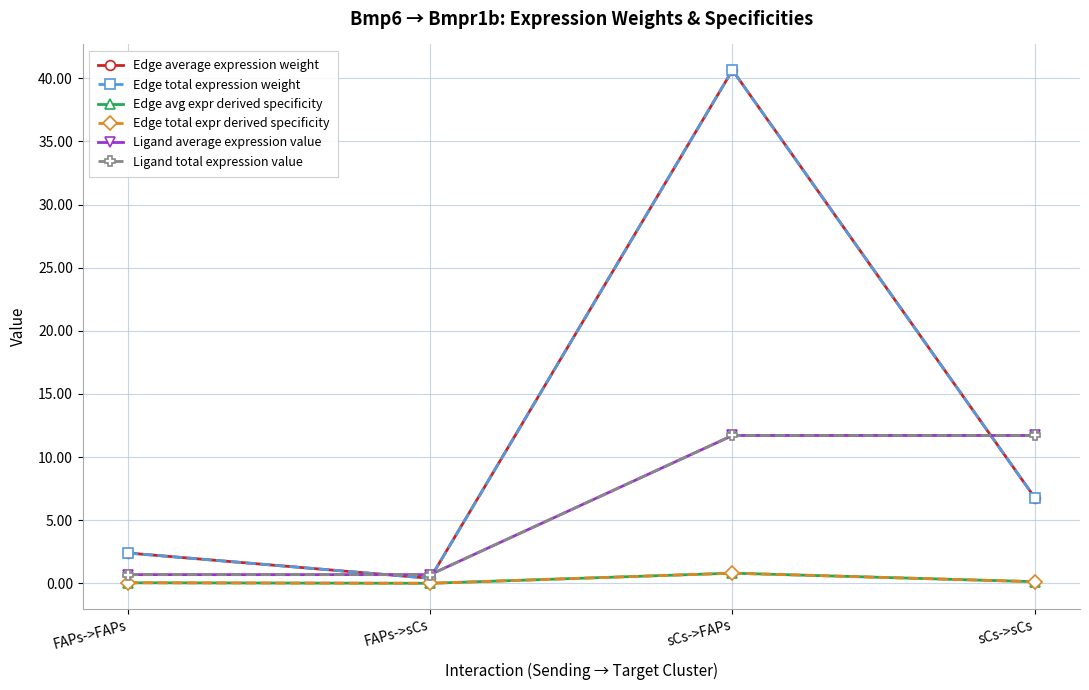

At which category does Edge average expression weight reach its first local valley?

FAPs->sCs